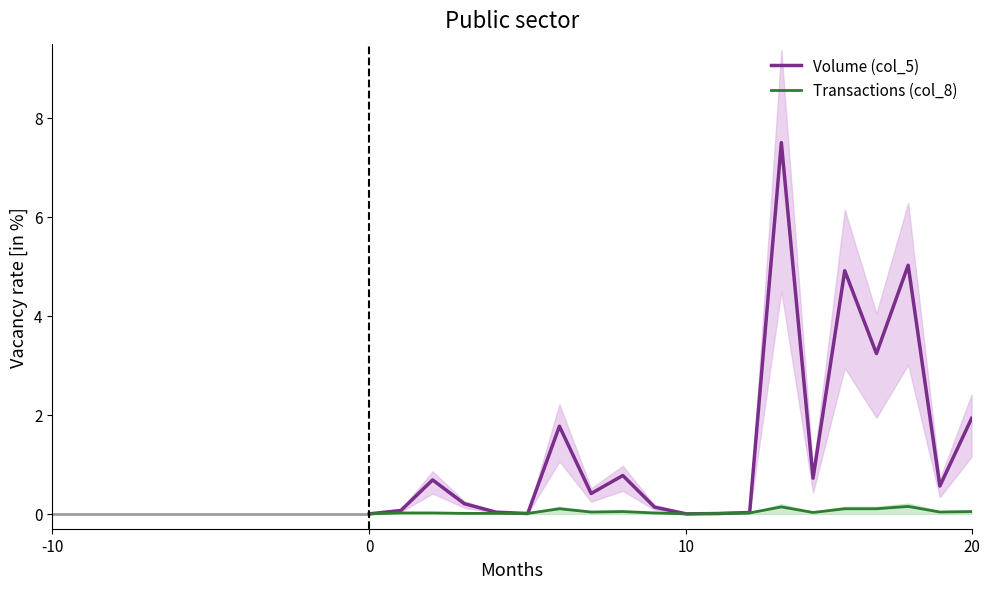

At 15, list the series in order from largest to smallest.

Volume (col_5), Transactions (col_8)